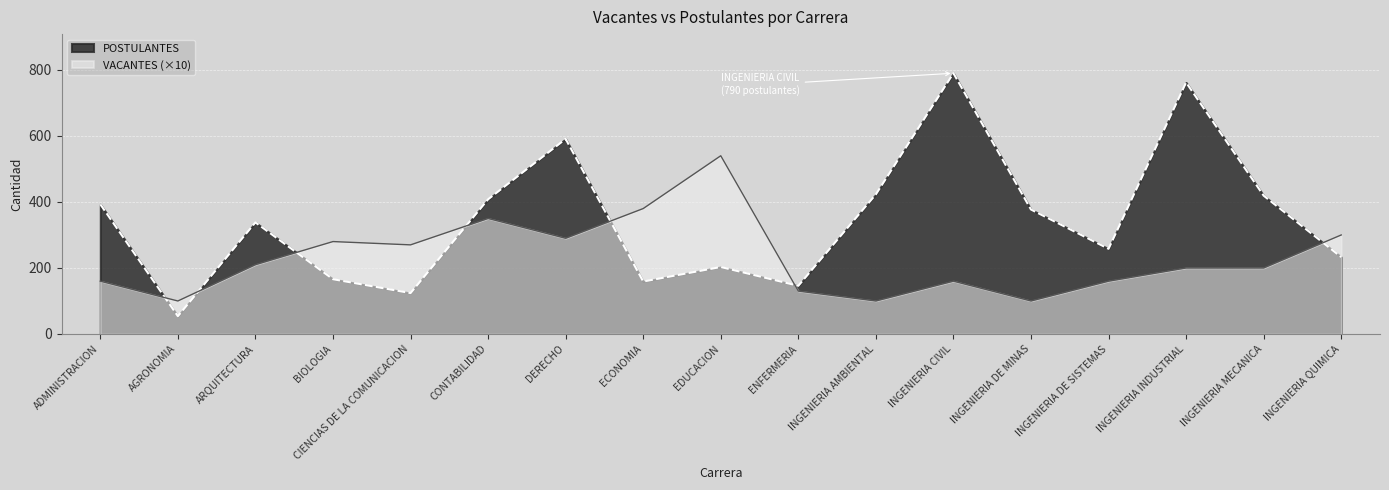

What is the value of the VACANTES point at the 3rd from the left?

210